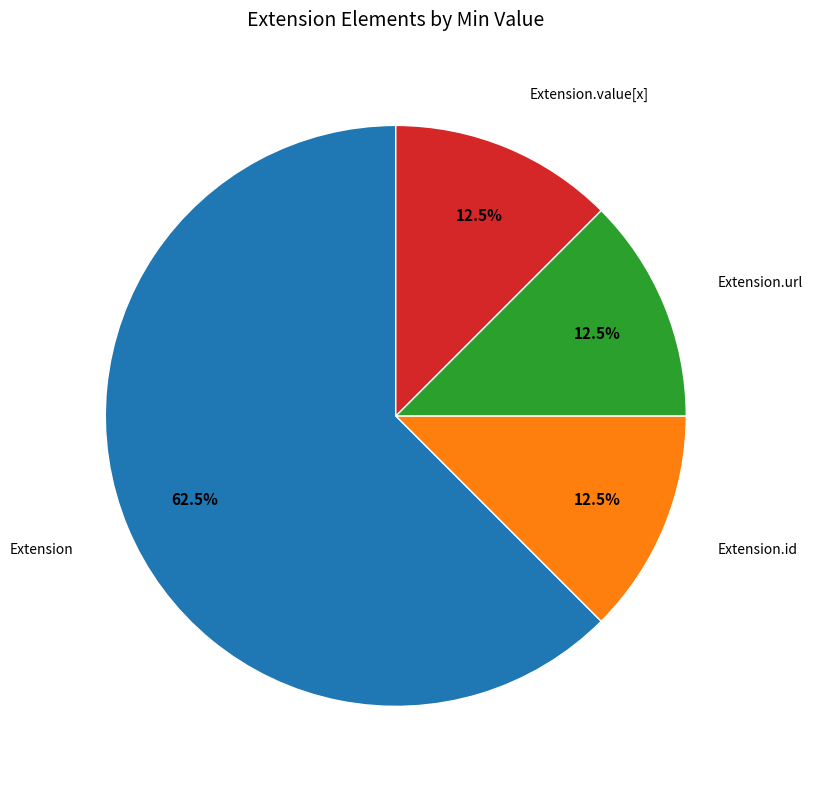

To the nearest percent, what is the difference between the Extension.url and Extension.id slice percentages?

0%